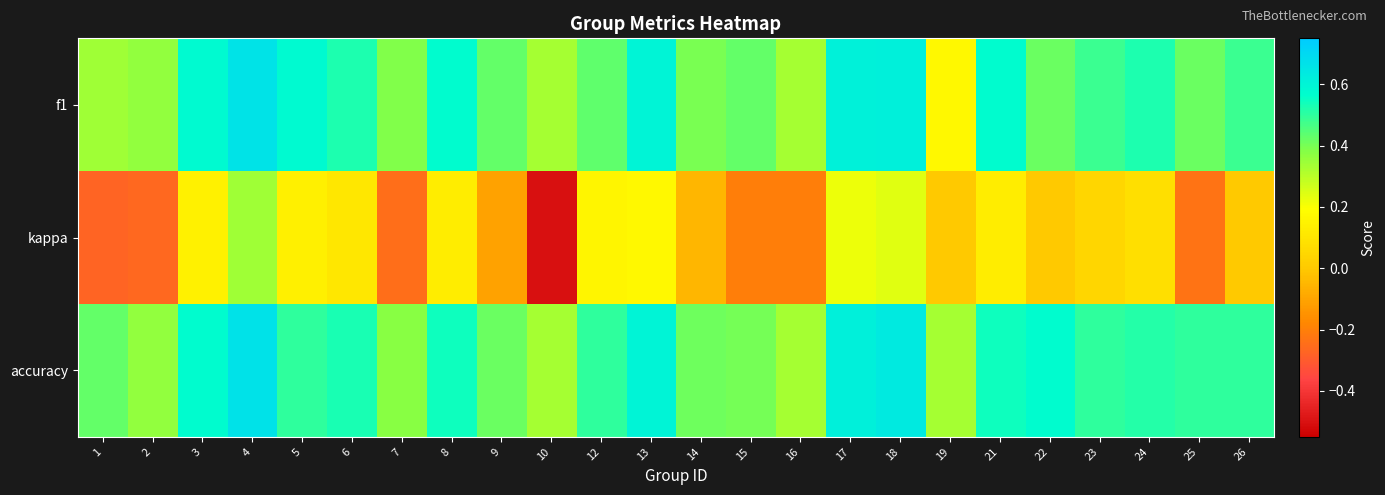

Reading right to left, extract all data points from this chart.

f1: 26=0.5	25=0.4	24=0.5	23=0.5	22=0.4	21=0.6	19=0.2	18=0.6	17=0.6	16=0.3	15=0.4	14=0.4	13=0.6	12=0.4	10=0.3	9=0.4	8=0.6	7=0.4	6=0.5	5=0.6	4=0.7	3=0.6	2=0.4	1=0.3
kappa: 26=0.0	25=-0.2	24=0.1	23=0.0	22=0.0	21=0.1	19=0.0	18=0.2	17=0.2	16=-0.2	15=-0.2	14=-0.0	13=0.2	12=0.2	10=-0.5	9=-0.1	8=0.1	7=-0.2	6=0.1	5=0.1	4=0.3	3=0.1	2=-0.3	1=-0.3
accuracy: 26=0.5	25=0.5	24=0.5	23=0.5	22=0.6	21=0.5	19=0.3	18=0.6	17=0.6	16=0.3	15=0.4	14=0.4	13=0.6	12=0.5	10=0.3	9=0.4	8=0.5	7=0.4	6=0.5	5=0.5	4=0.7	3=0.6	2=0.4	1=0.4